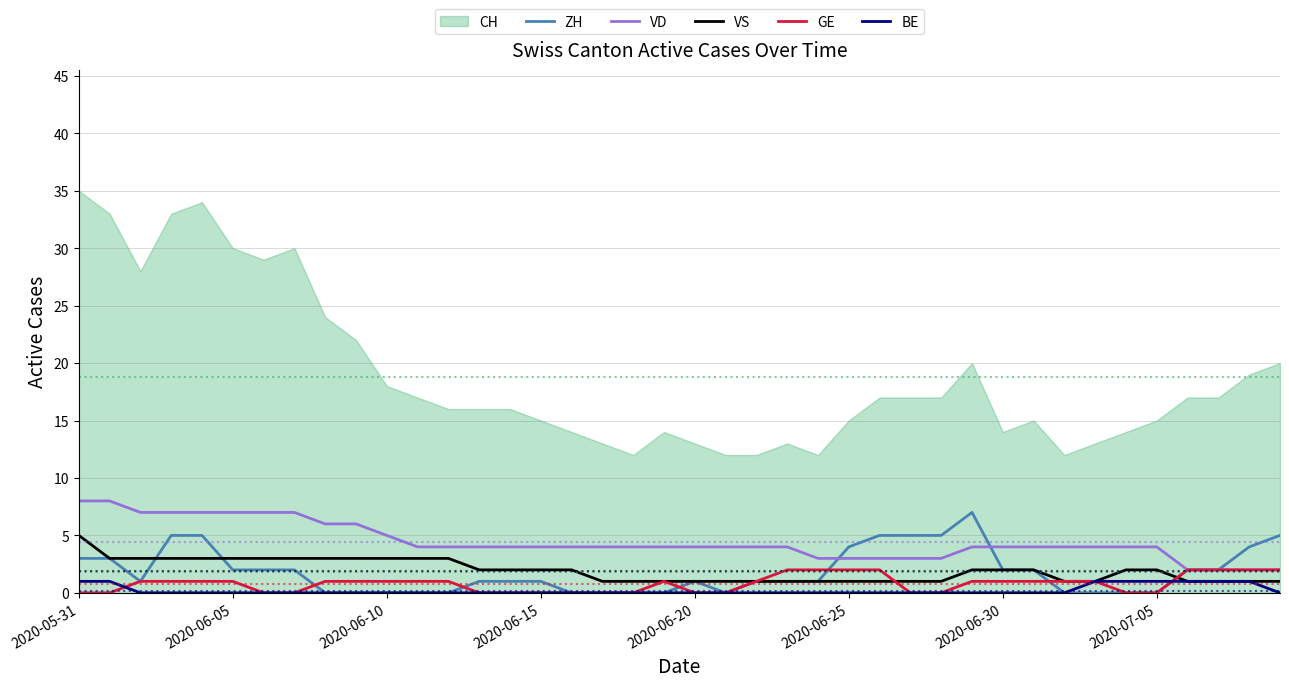

The value of VD at 2020-06-10 is 5. True or false?

True